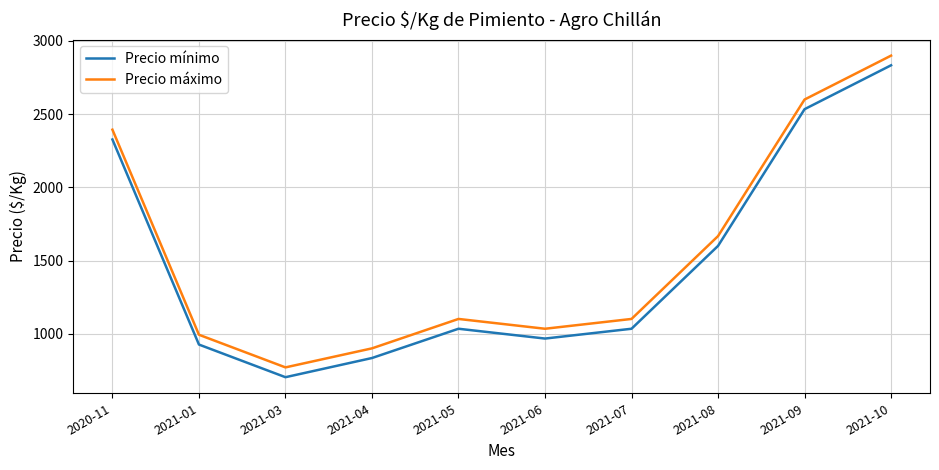

Reading right to left, extract all data points from this chart.

Precio mínimo: 2834	2534	1600	1034	967	1034	834	703	926	2327
Precio máximo: 2900	2600	1667	1101	1034	1101	900	770	993	2394